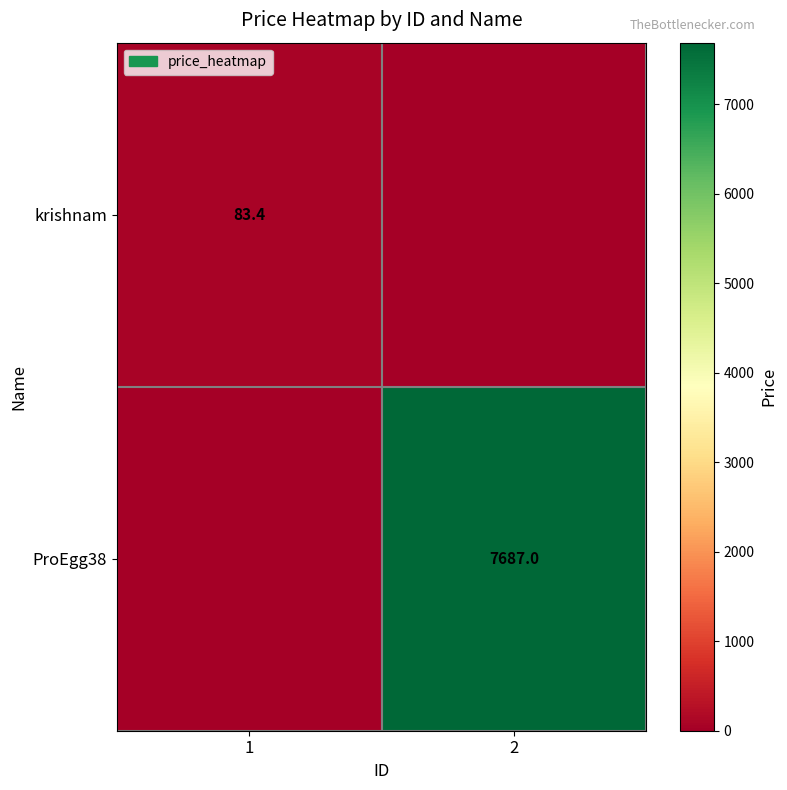

The value of ProEgg38 at 2 is 4700.2. True or false?

False